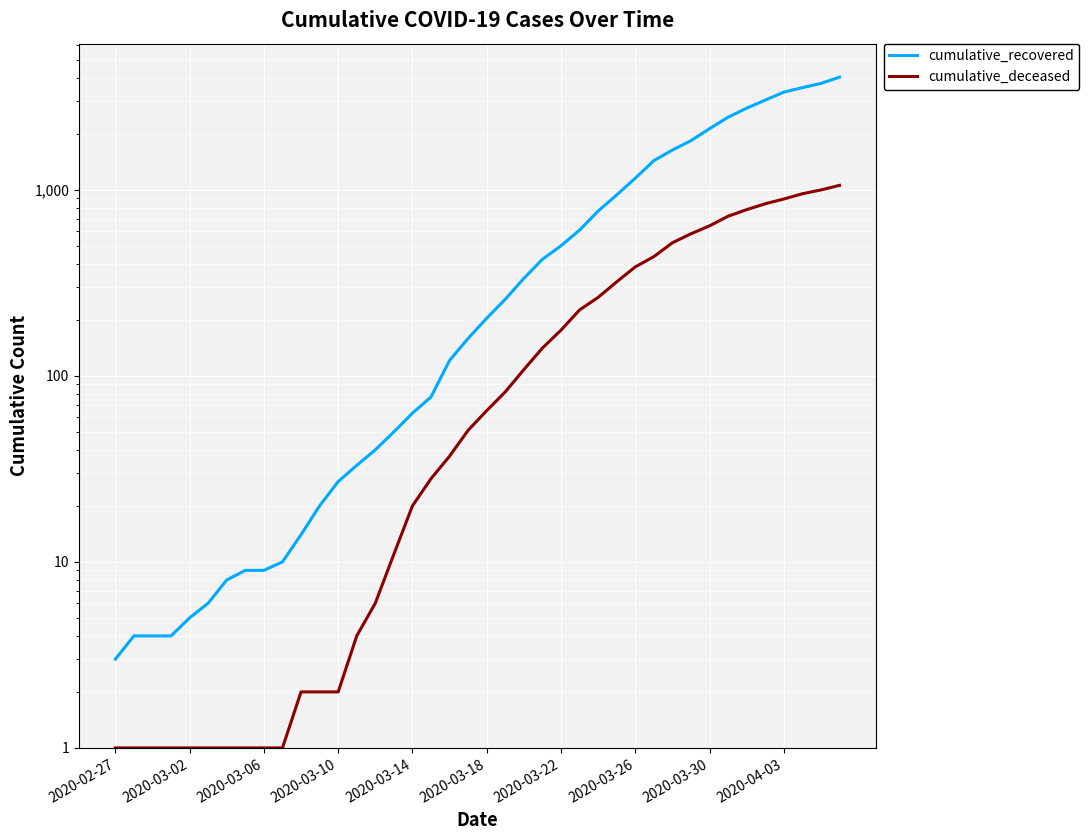

What is the highest value of the cumulative_recovered series?

4028